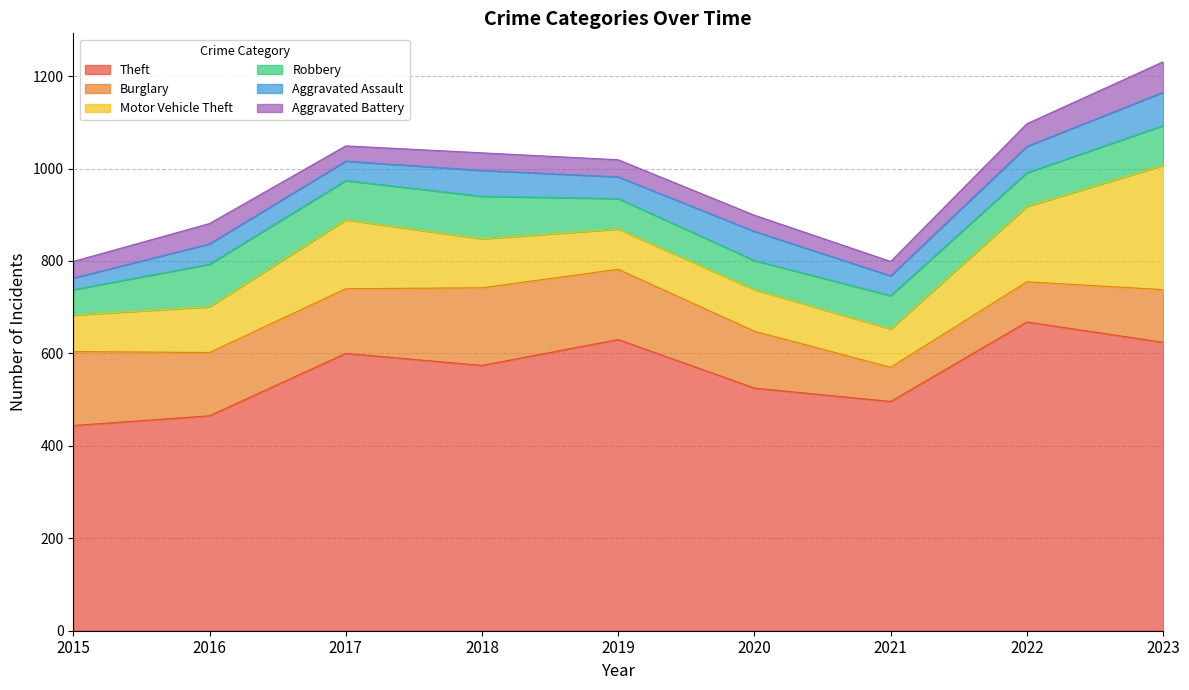

At which label does Aggravated Battery first exceed 37?

2016